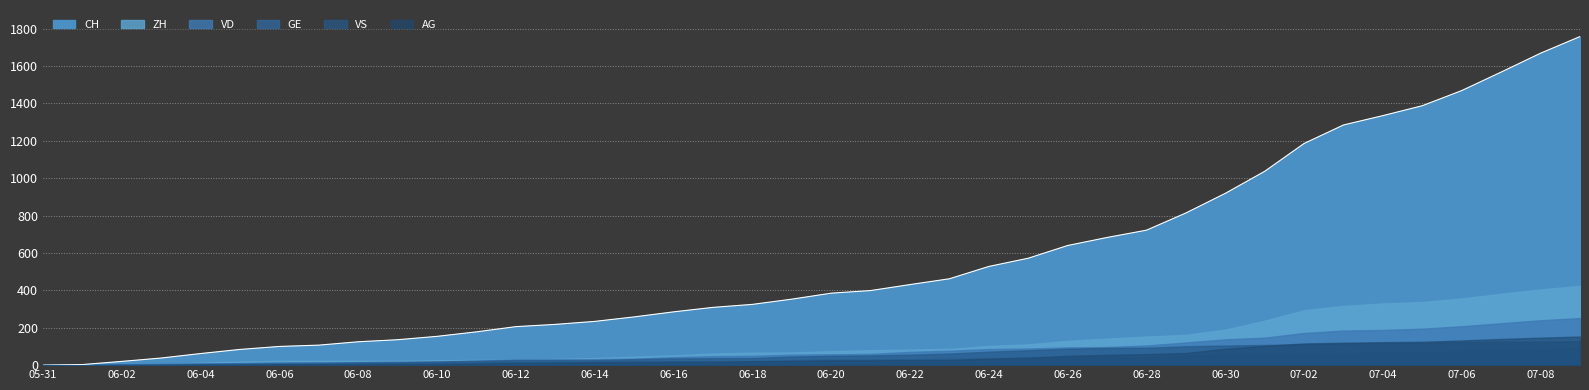

What is the difference between the maximum and minimum values in the VD series?

252